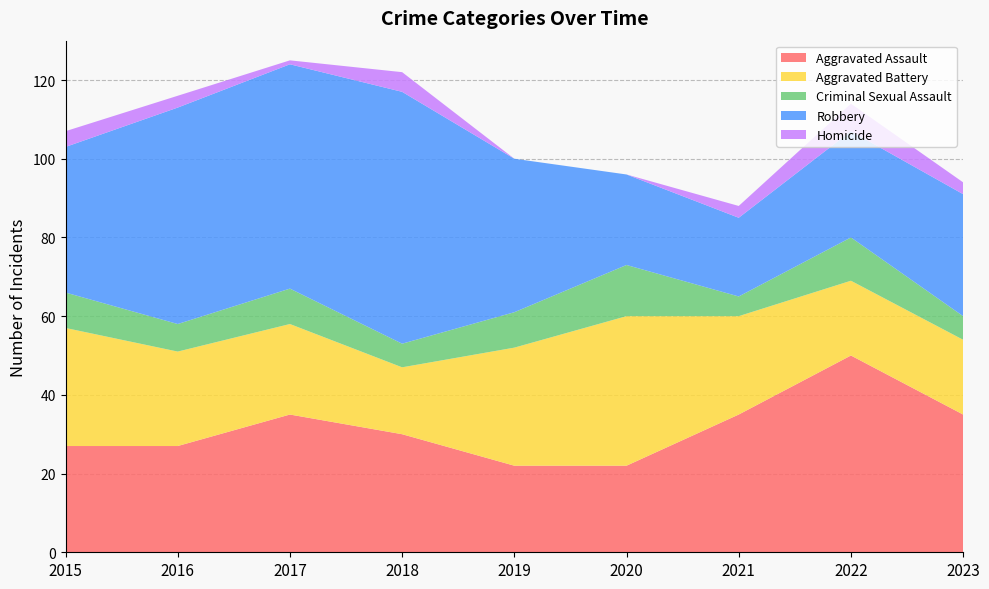

Reading right to left, what are all the values shown in this chart?

Aggravated Assault: 35	50	35	22	22	30	35	27	27
Aggravated Battery: 19	19	25	38	30	17	23	24	30
Criminal Sexual Assault: 6	11	5	13	9	6	9	7	9
Robbery: 31	27	20	23	39	64	57	55	37
Homicide: 3	7	3	0	0	5	1	3	4